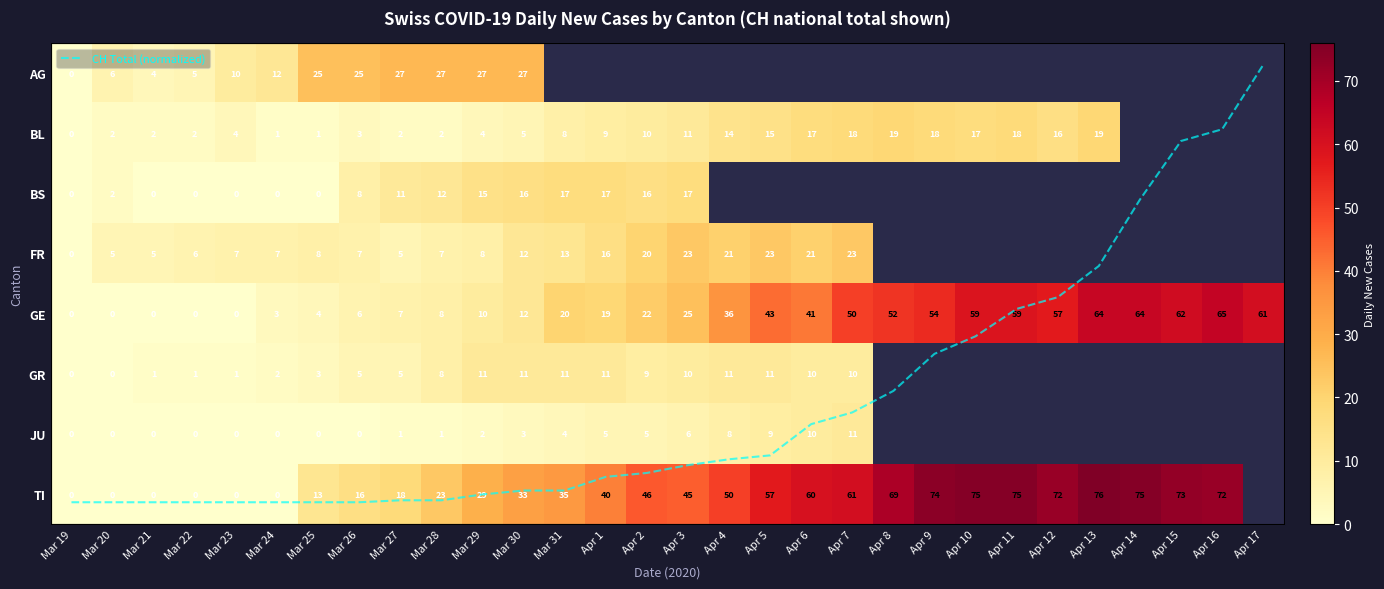

What is the difference between the TI values at Apr 8 and Mar 25?

56